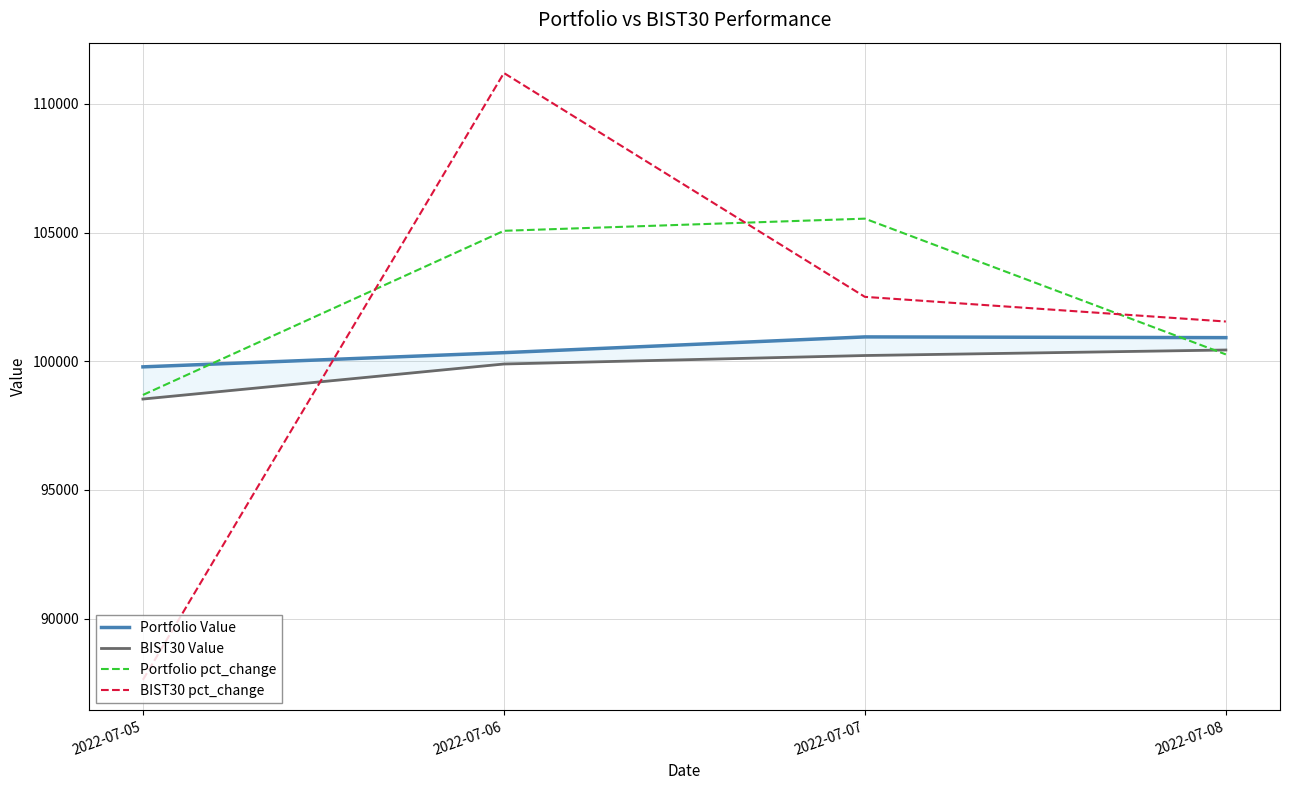

Which label corresponds to the smallest value in the chart?

2022-07-05